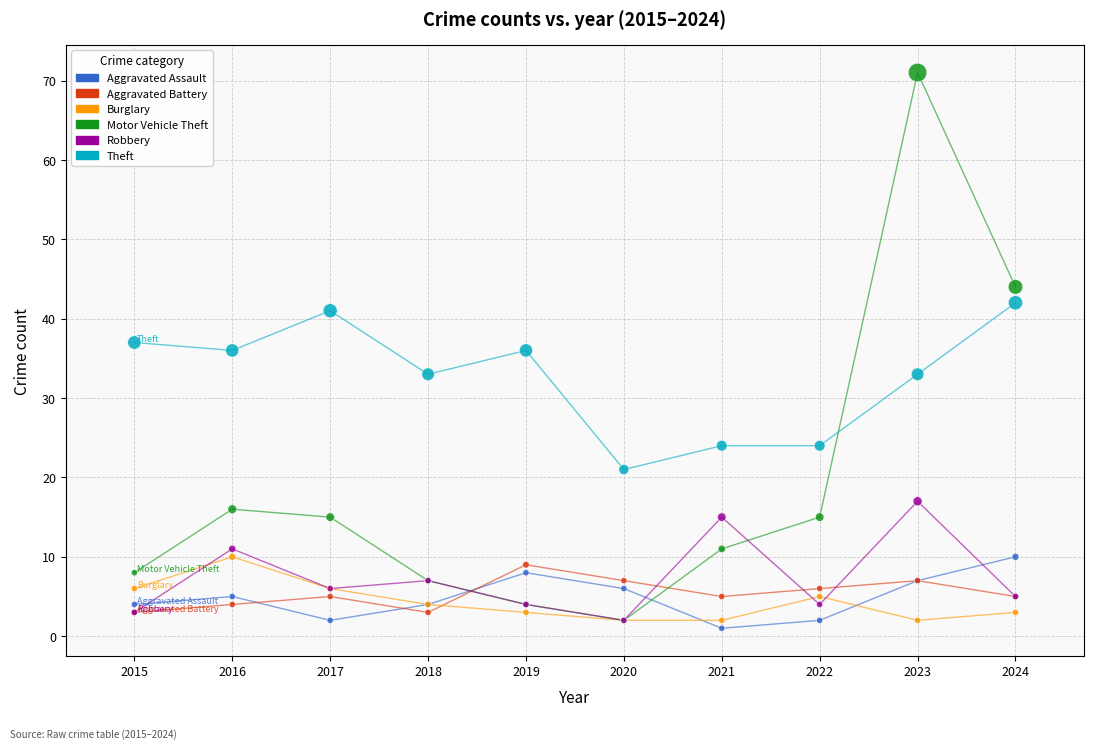

Which series has the widest spread of Y values?

Motor Vehicle Theft